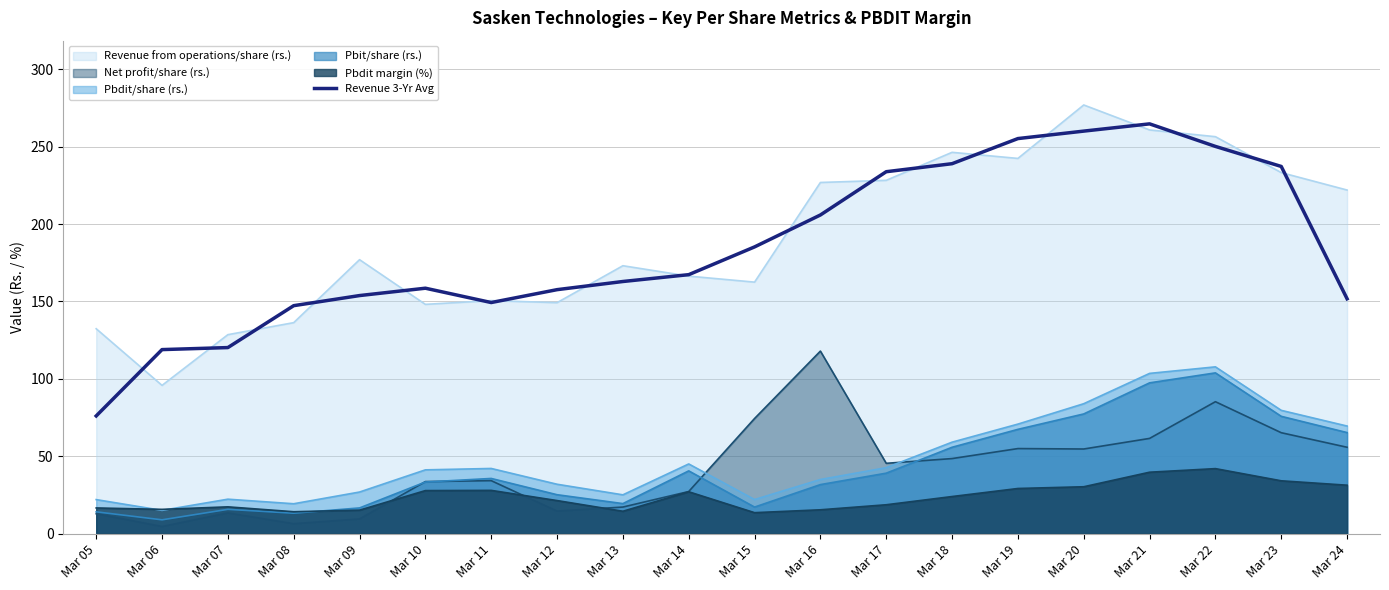

What is the lowest value of the Revenue from operations/share (rs.) series?

95.8